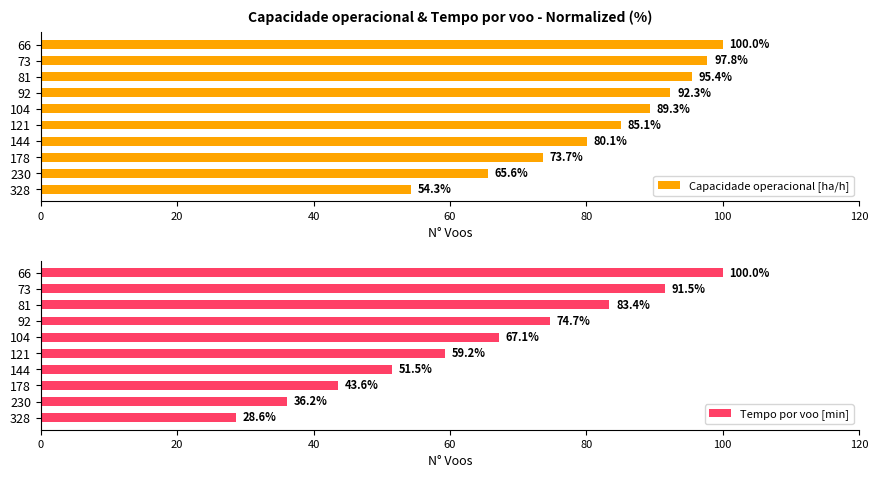

At which label does Capacidade operacional [ha/h] reach its peak?

66